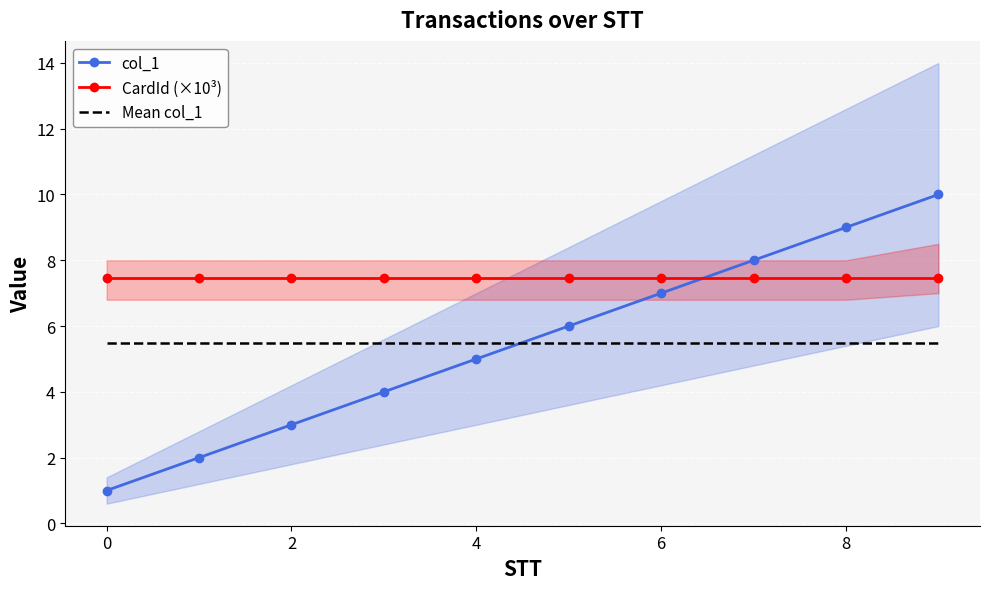

What is the sum of the CardId (×10³) values at 6 and 8?

14.9